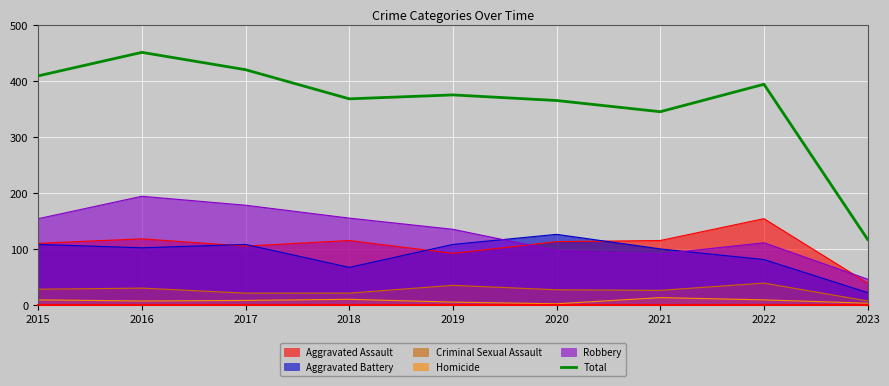

Rank the categories by value from lowest to highest.

2023, 2021, 2020, 2018, 2019, 2022, 2015, 2017, 2016